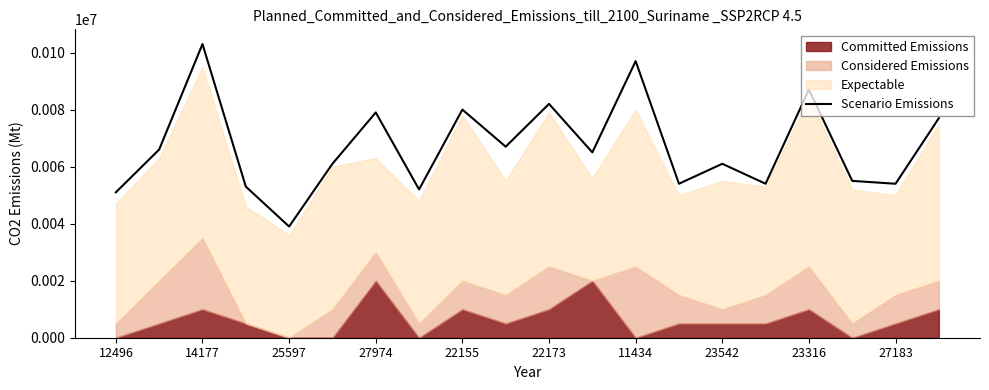

How many interior local peaks (higher than both neighbors) does the data have?

7